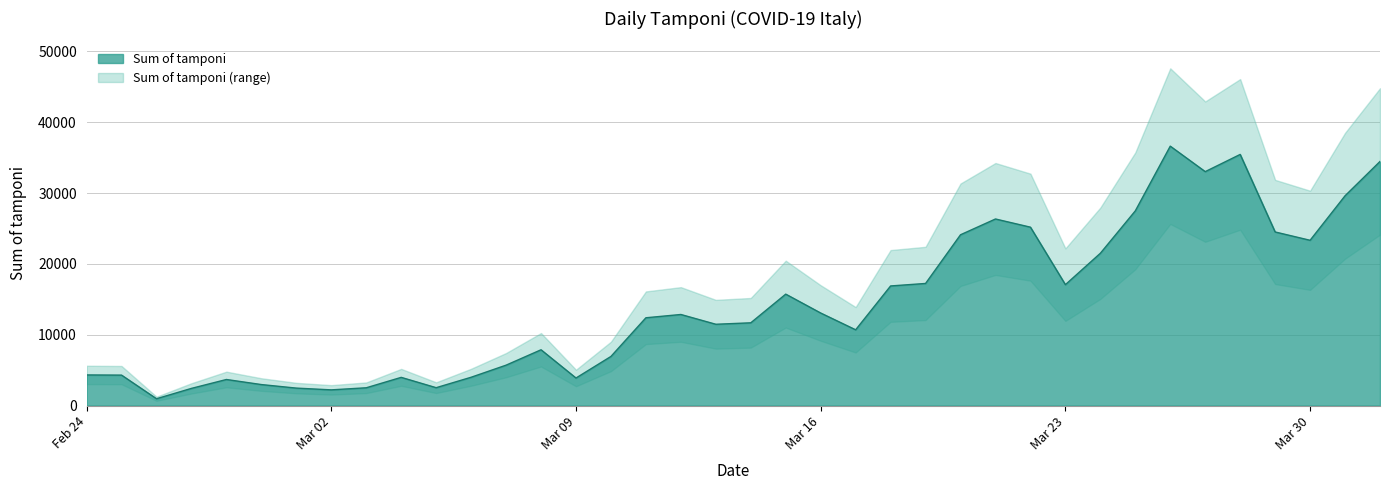

What is the highest value of the Sum of tamponi series?

36615